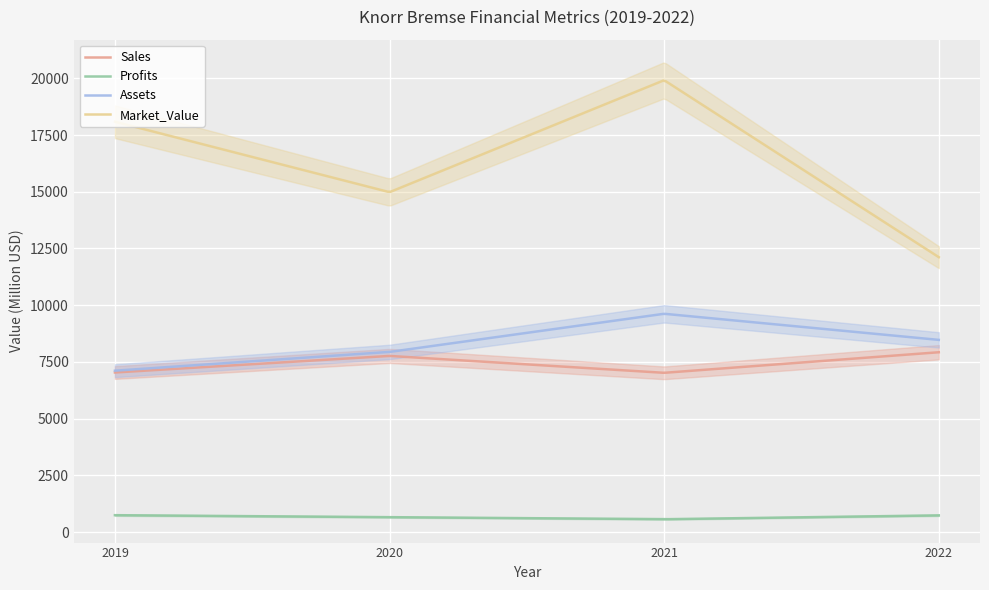

In Assets, how many points are higher than both neighbors (excluding endpoints)?

1